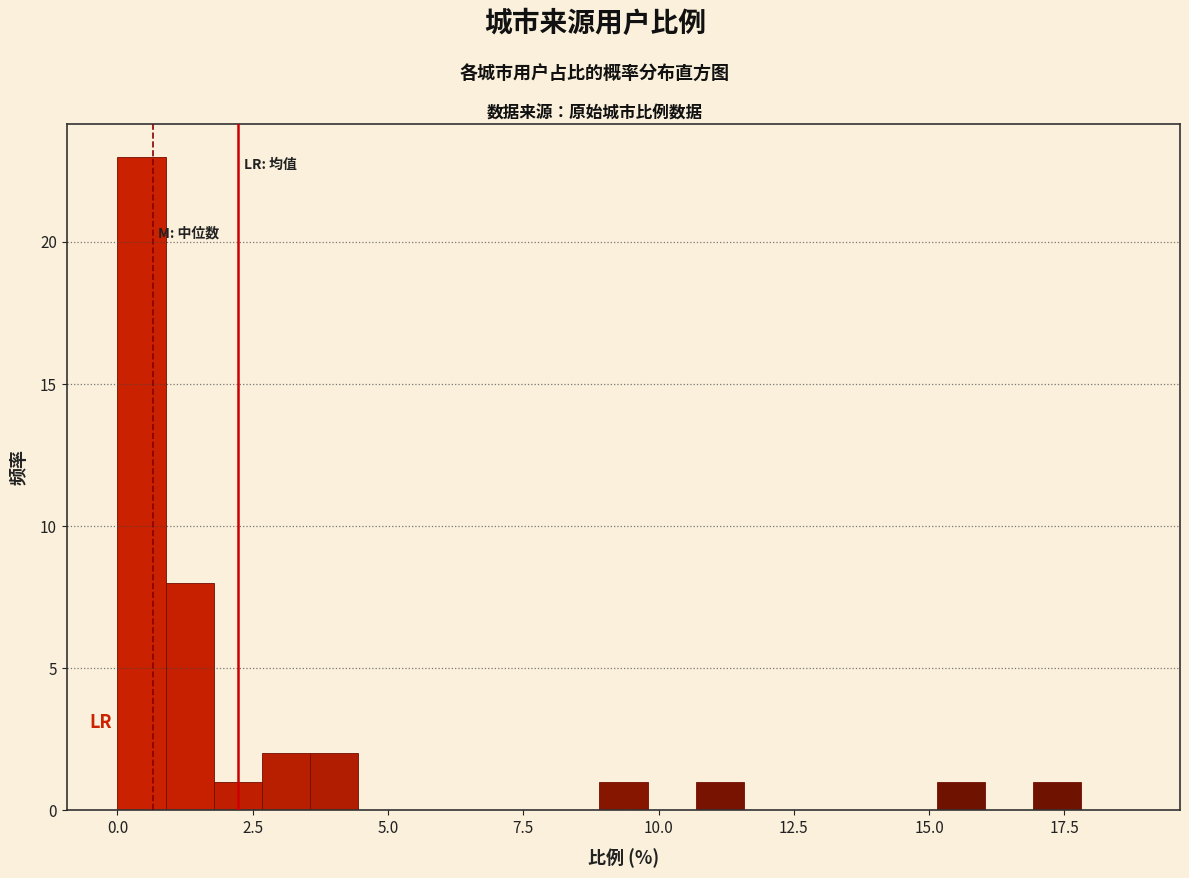

Read against the x-axis, roughly where is the centre of the tallest bar?

0.5